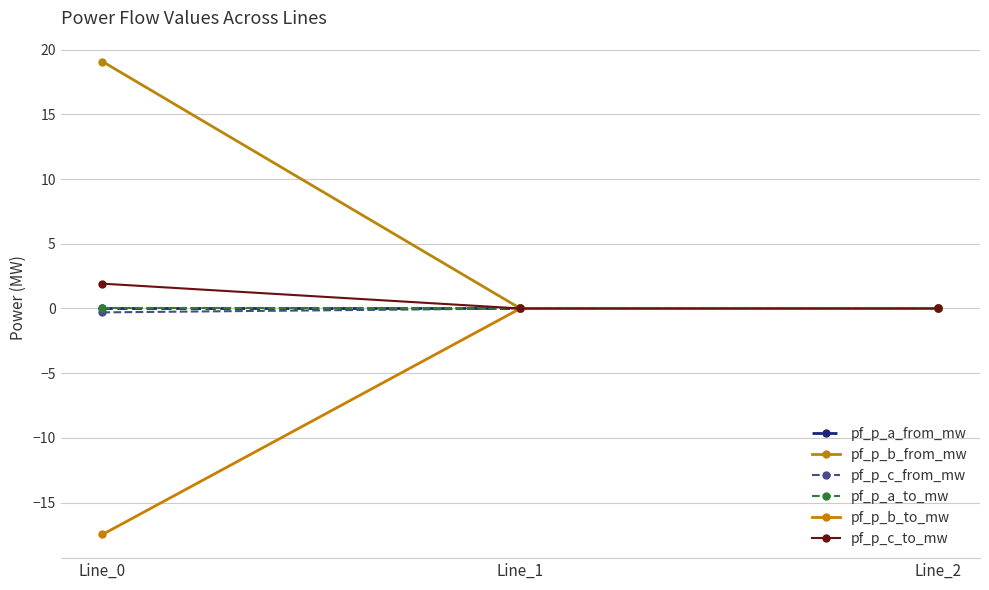

At which category is the sum across all series the highest?

Line_0